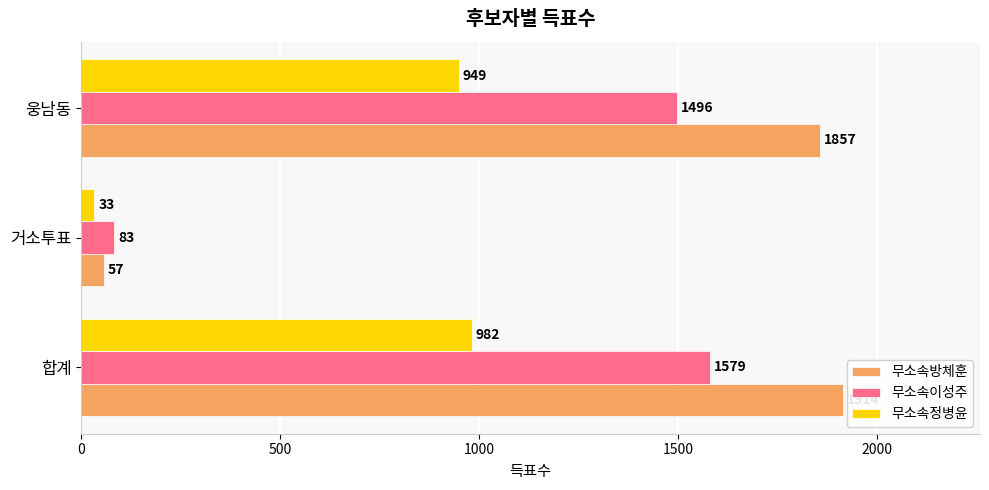

At which label does 무소속정병윤 reach its minimum?

거소투표